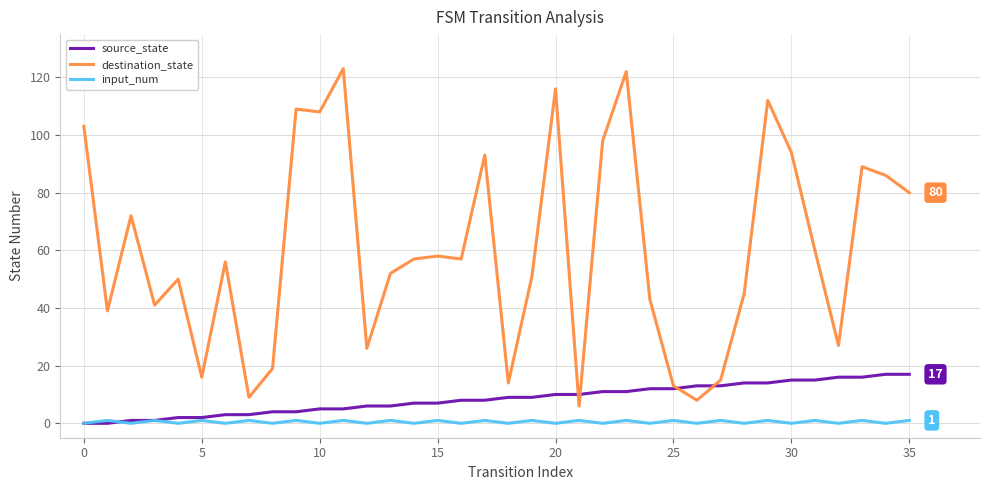

At how many categories does at least one series exceed 113?

3